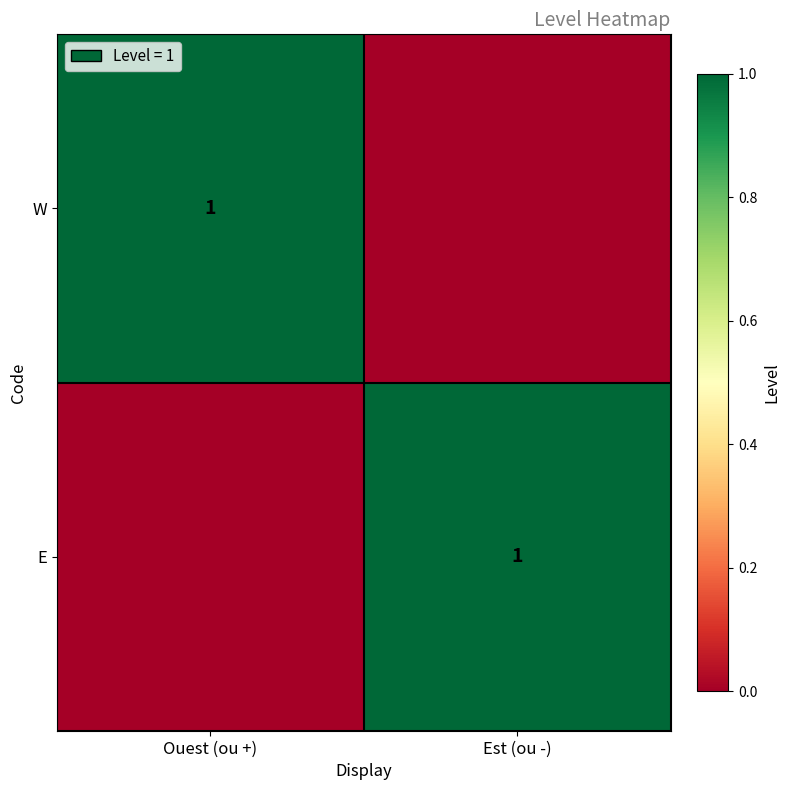

What is the difference between the highest and lowest values at Est (ou -)?

1